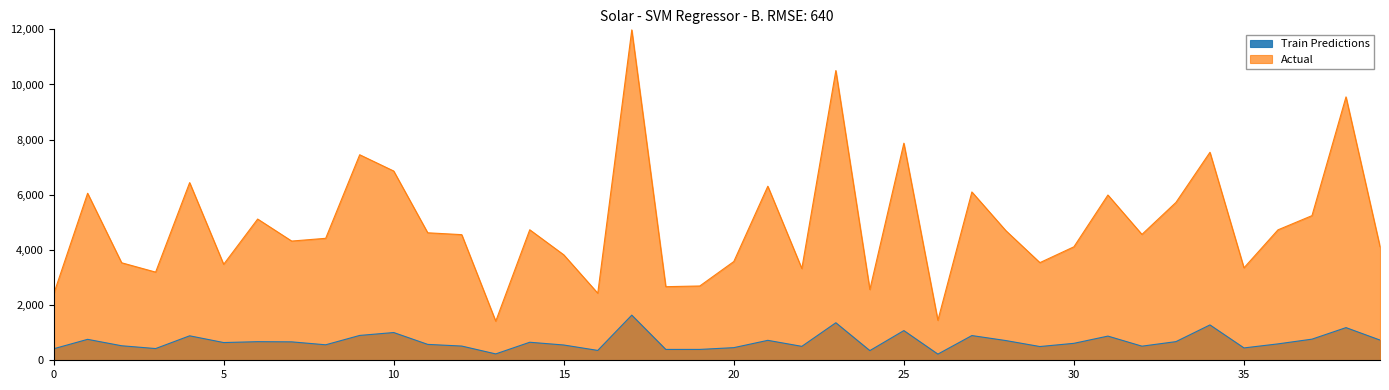

Reading right to left, extract all data points from this chart.

Train Predictions: 732.7	1184.3	765.8	594.5	447.9	1282.0	676.0	511.6	876.8	614.6	498.2	714.9	896.3	223.5	1076.9	350.4	1360.7	504.9	723.2	458.0	393.7	393.4	1636.8	357.3	554.1	653.7	231.0	515.5	576.2	1005.9	901.1	561.2	668.1	674.5	642.9	887.0	424.9	526.5	759.3	416.7
Actual: 4122.6	9550.4	5244.7	4729.6	3352.5	7542.1	5724.3	4564.5	5992.5	4115.2	3540.9	4699.3	6104.0	1449.4	7871.6	2565.5	10505.7	3326.3	6311.0	3581.1	2694.4	2668.5	11979.9	2432.1	3824.1	4732.2	1417.1	4555.5	4623.0	6862.4	7452.6	4422.8	4322.7	5121.2	3479.5	6442.4	3196.9	3535.7	6056.5	2394.9